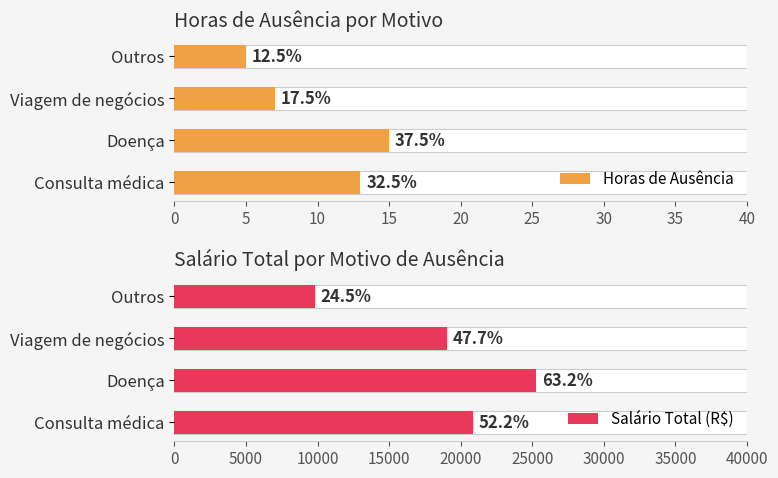

What is the smallest value displayed?

5.0